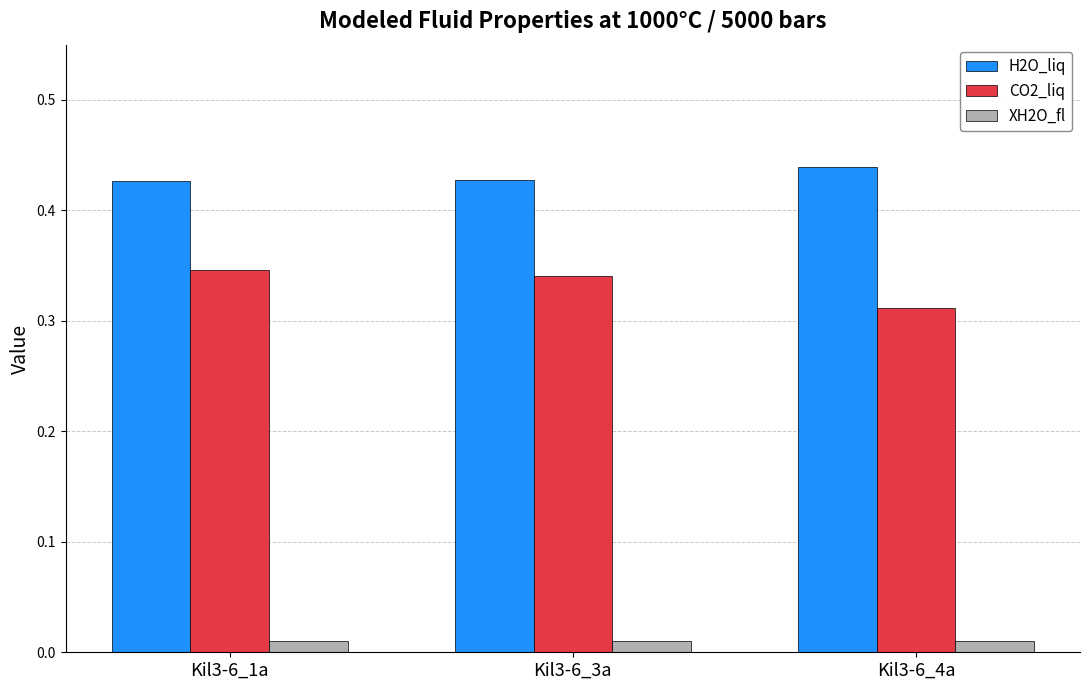

Rank the series by their average value, from lowest to highest.

XH2O_fl, CO2_liq, H2O_liq